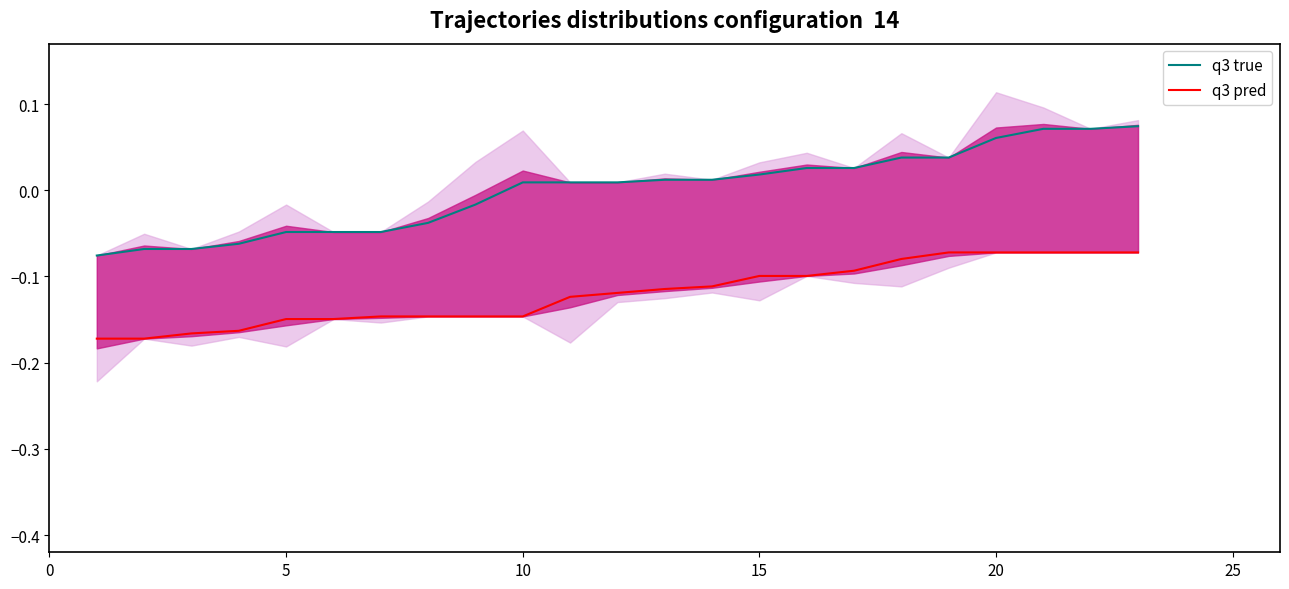

Which series changed the most between 25 and 30?

q3 pred